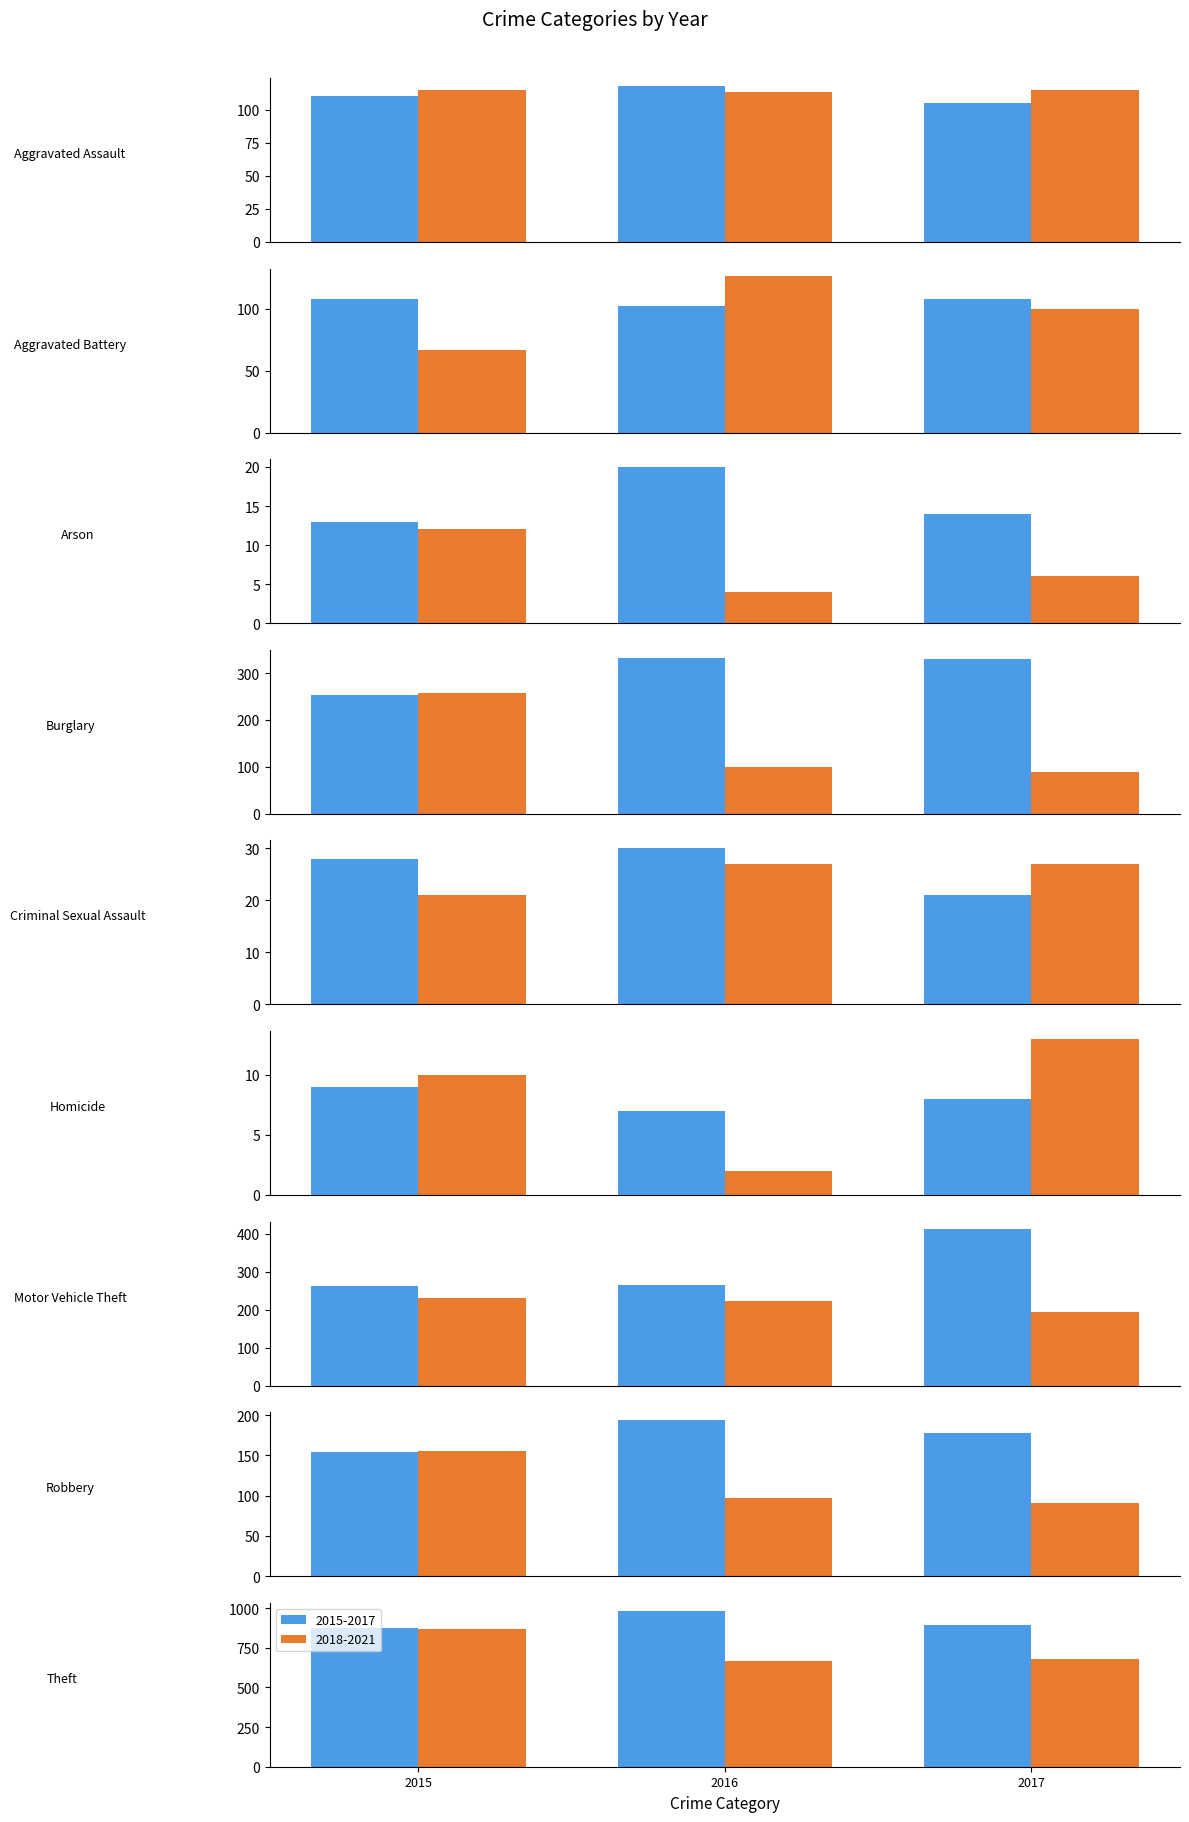

Reading left to right, what are all the values shown in this chart?

2015: 110	108	13	254	28	9	261	154	874
2016: 118	102	20	333	30	7	265	194	984
2017: 105	108	14	329	21	8	411	178	892
2018: 115	67	12	257	21	10	231	155	868
2020: 113	126	4	100	27	2	222	97	666
2021: 115	100	6	90	27	13	193	91	678